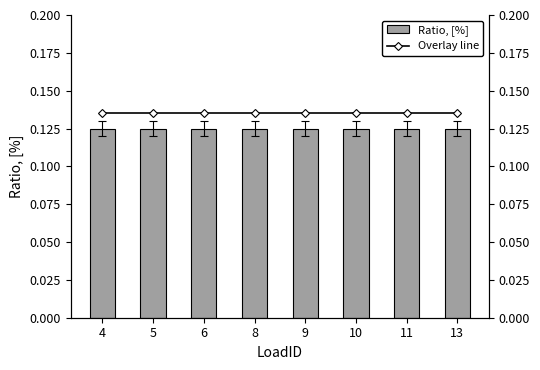

What is the greatest value displayed?

0.1